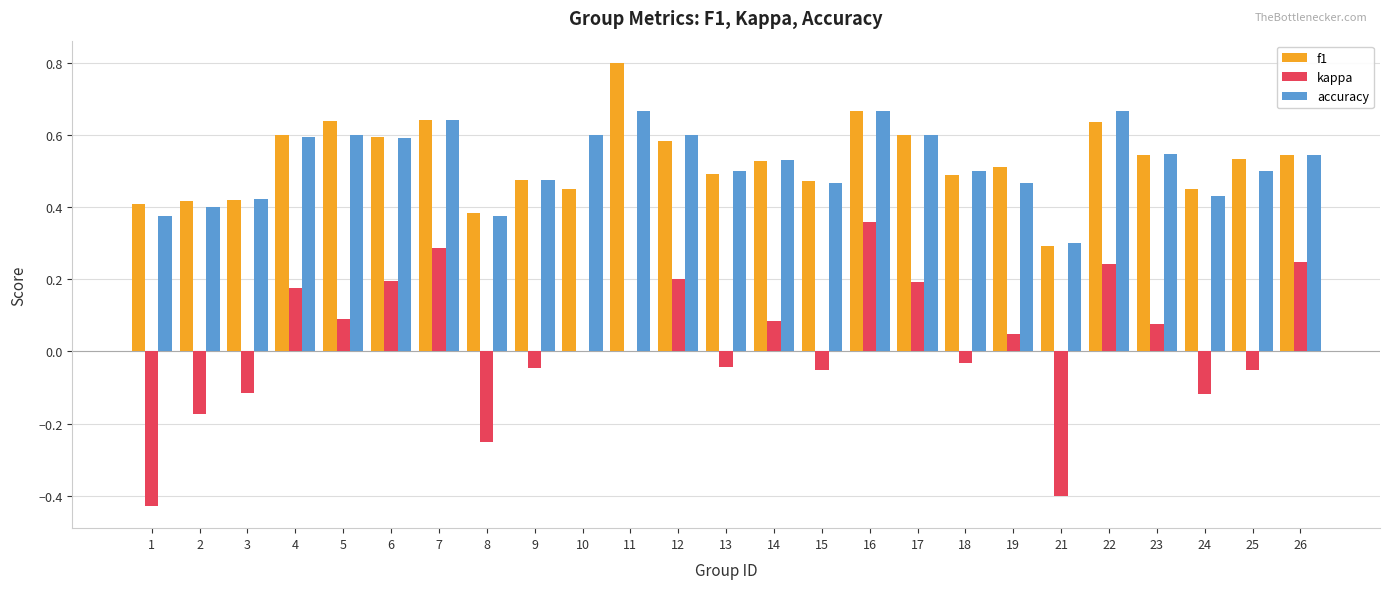

Is the value of f1 at 6 greater than the value of kappa at 9?

Yes